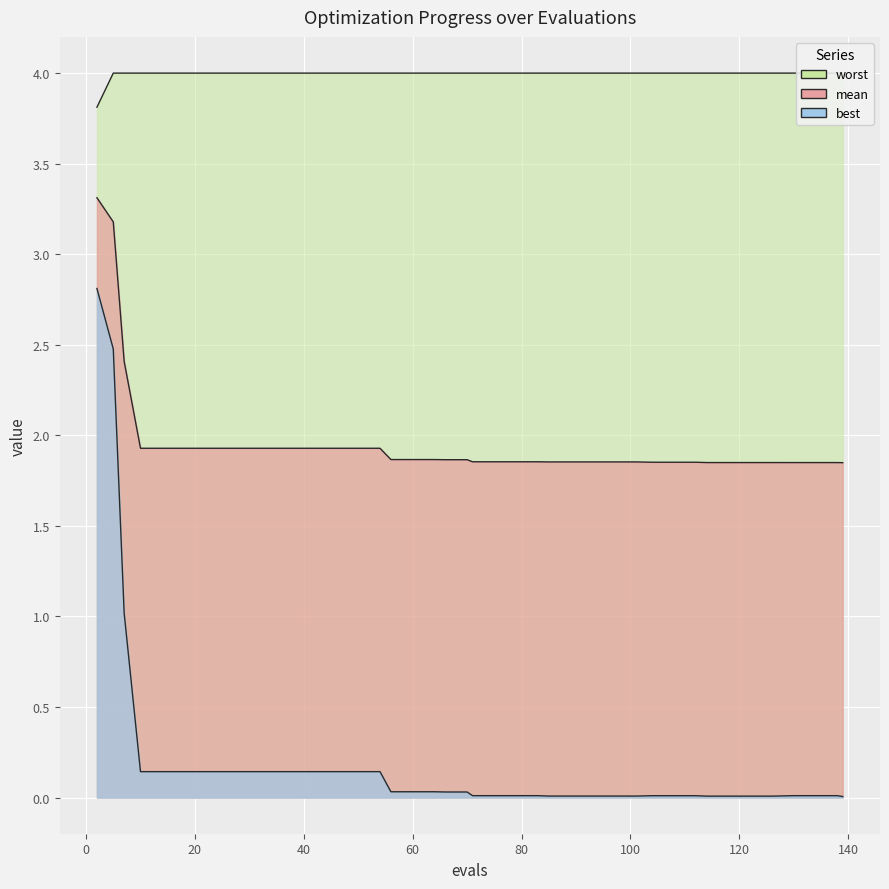

What is the difference between the highest and lowest values at 120?

3.9